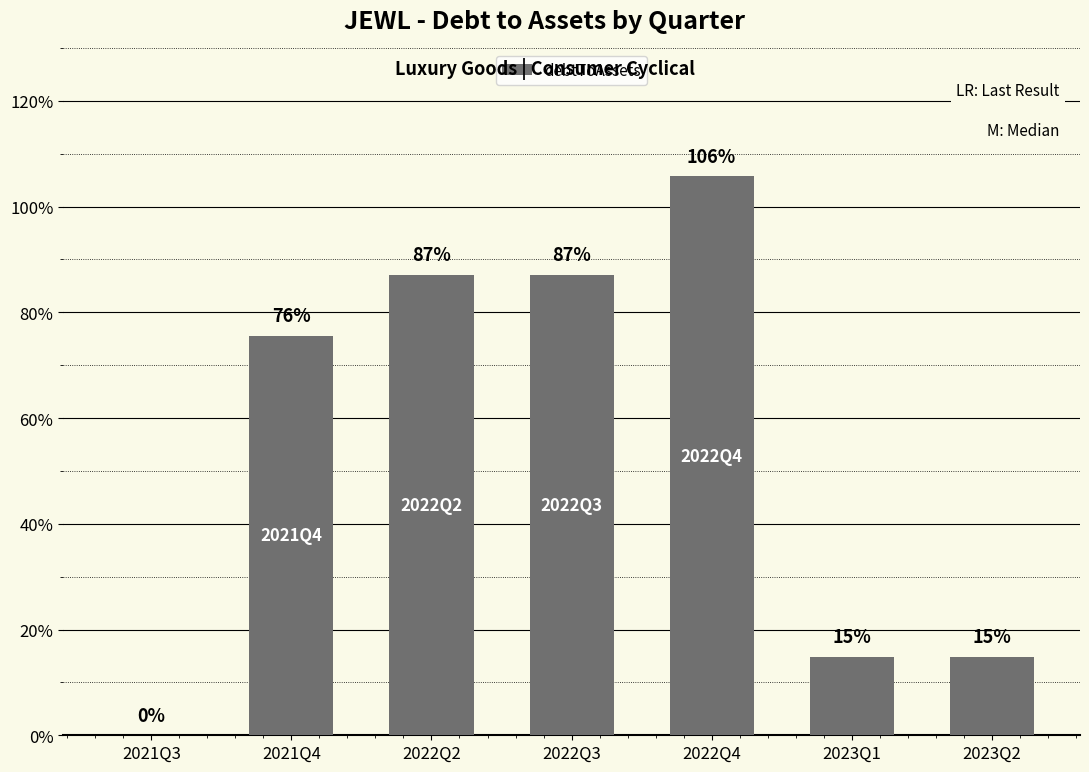

Which has a higher value, 2022Q2 or 2022Q3?

2022Q2